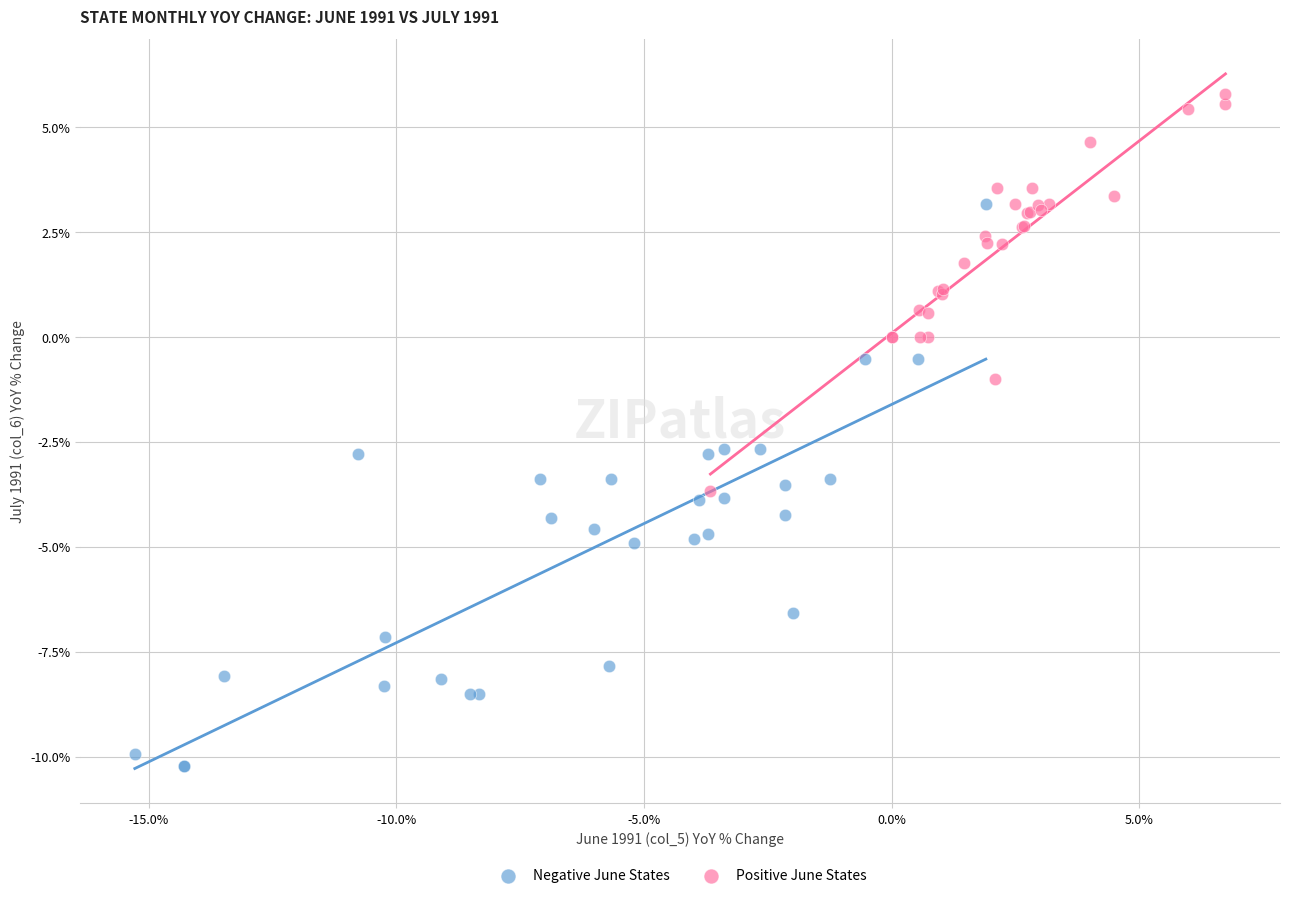

Which series has the widest spread of Y values?

Negative June States